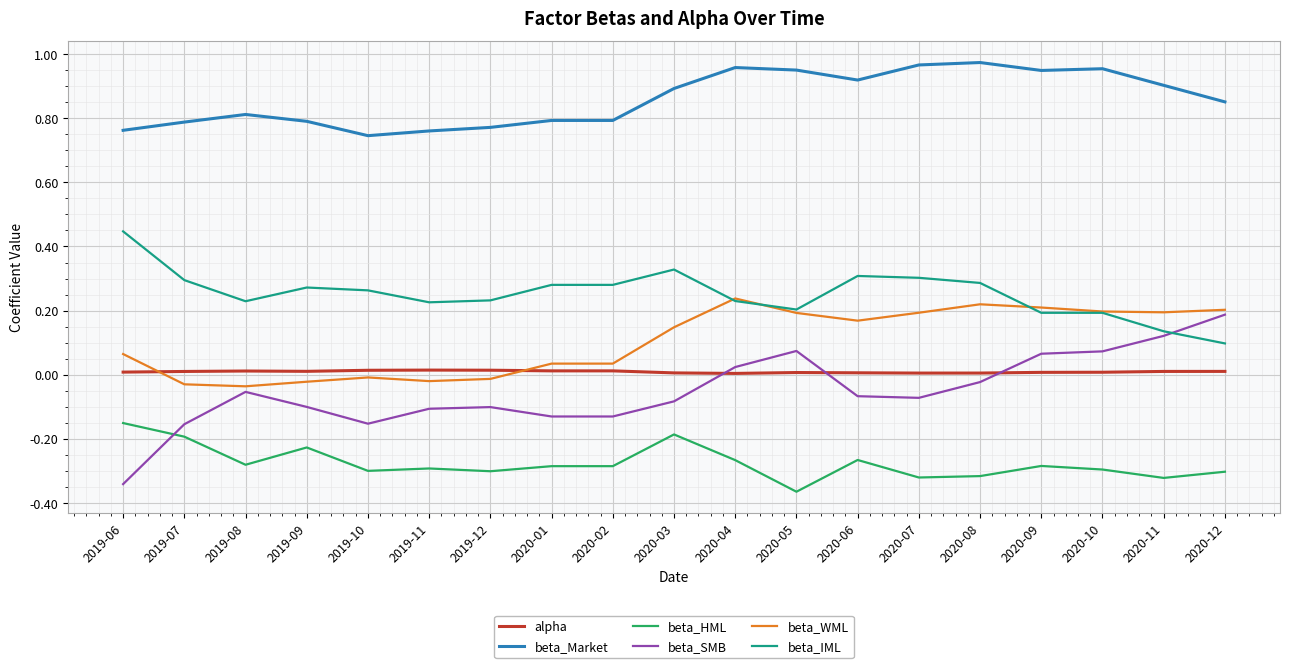

How many lines are shown in the chart?

6